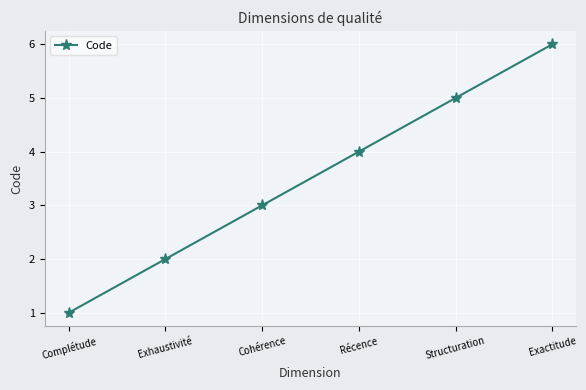

What is the average value?

4